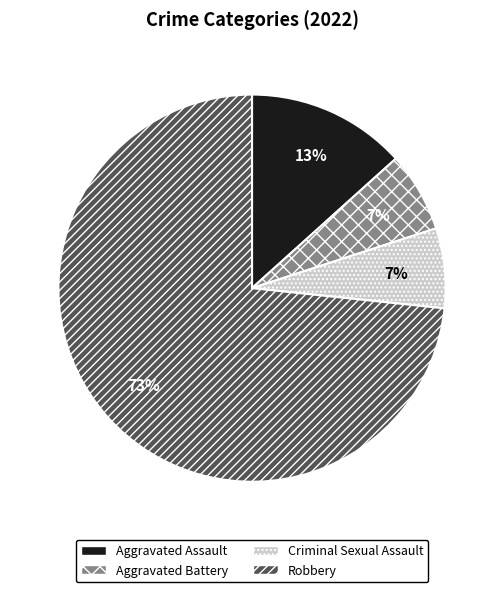

What is the ratio of the value at Criminal Sexual Assault to the value at Aggravated Assault?

0.5